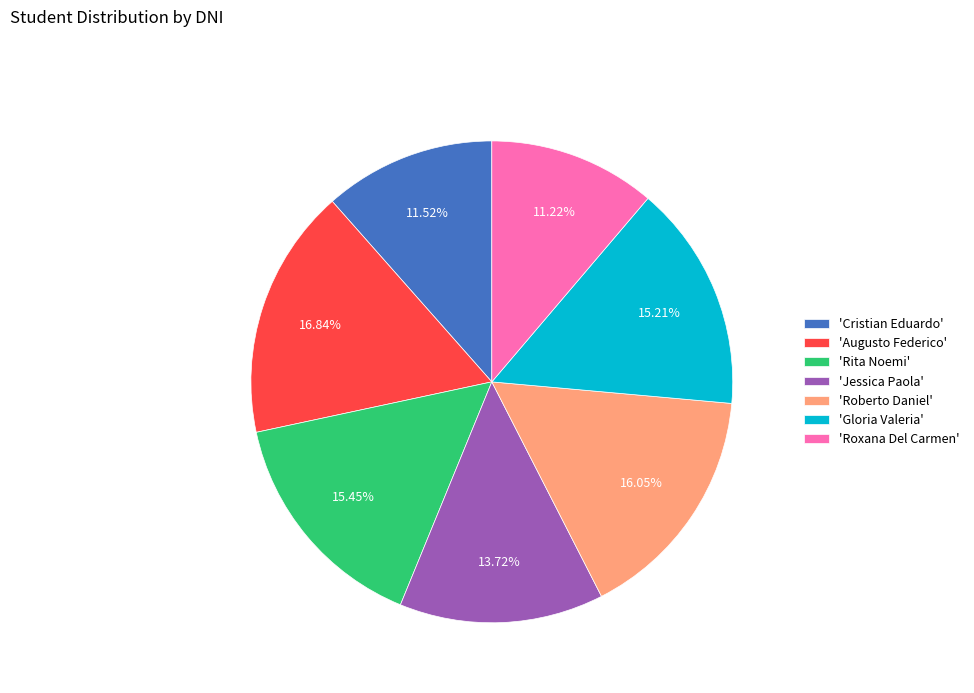

Between 'Jessica Paola' and 'Augusto Federico', which is larger?

'Augusto Federico'